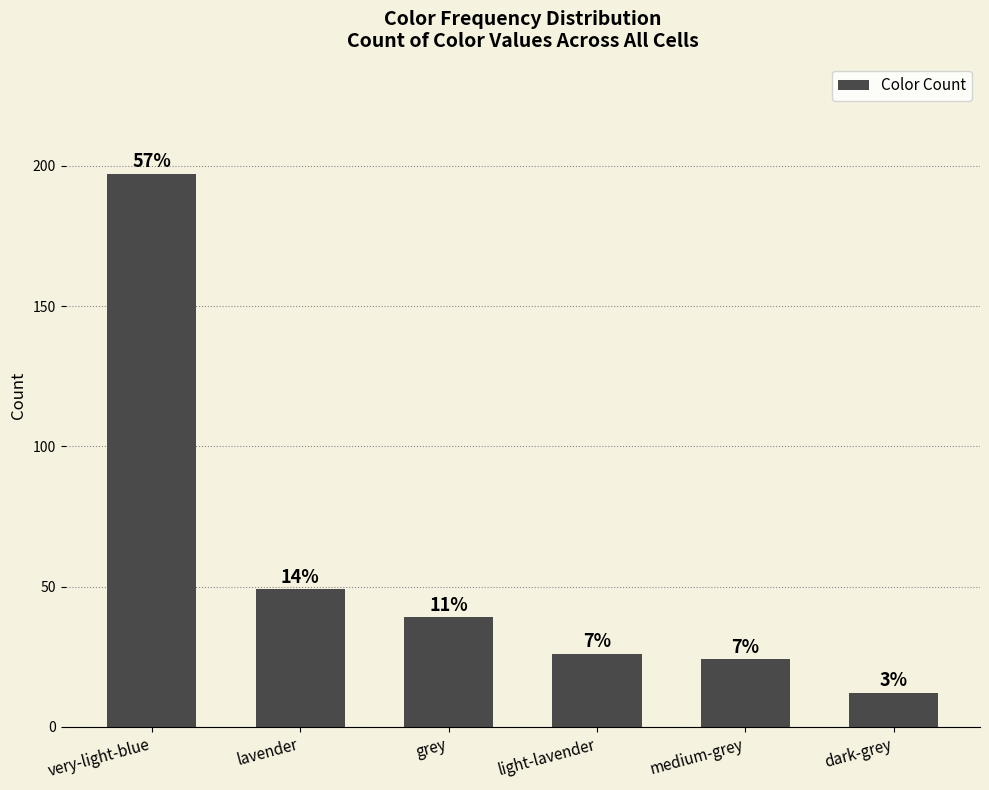

What is the difference between the second highest and minimum values?

37